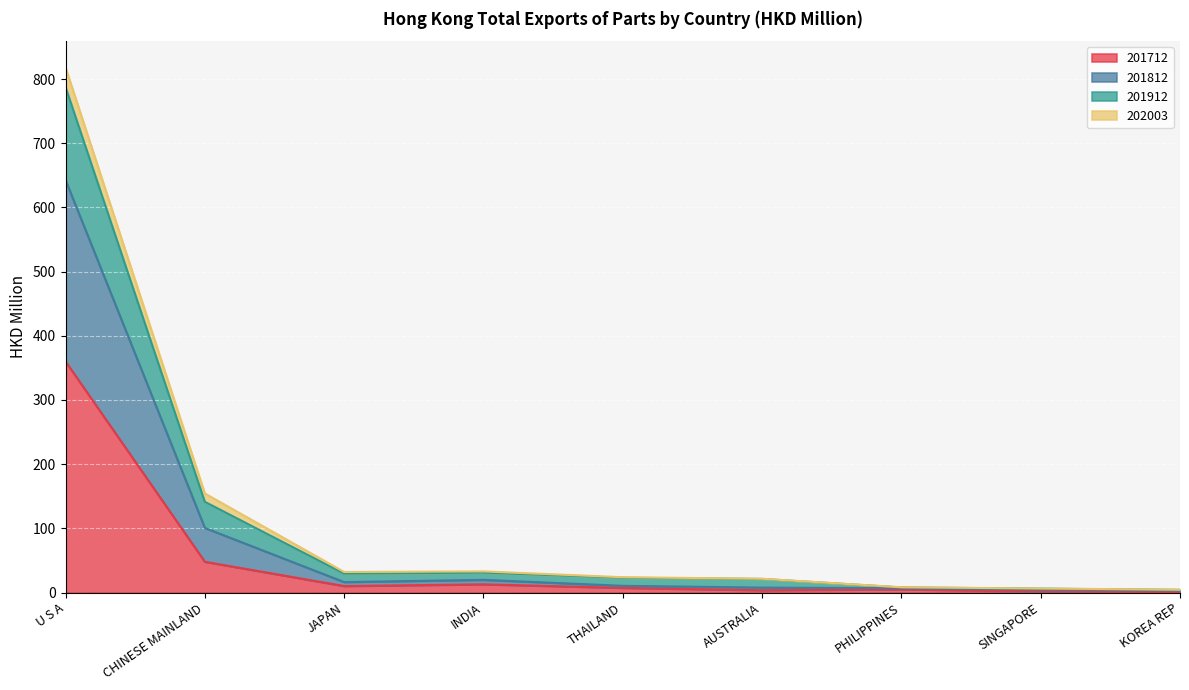

What is the total value across all series at JAPAN?

32.0